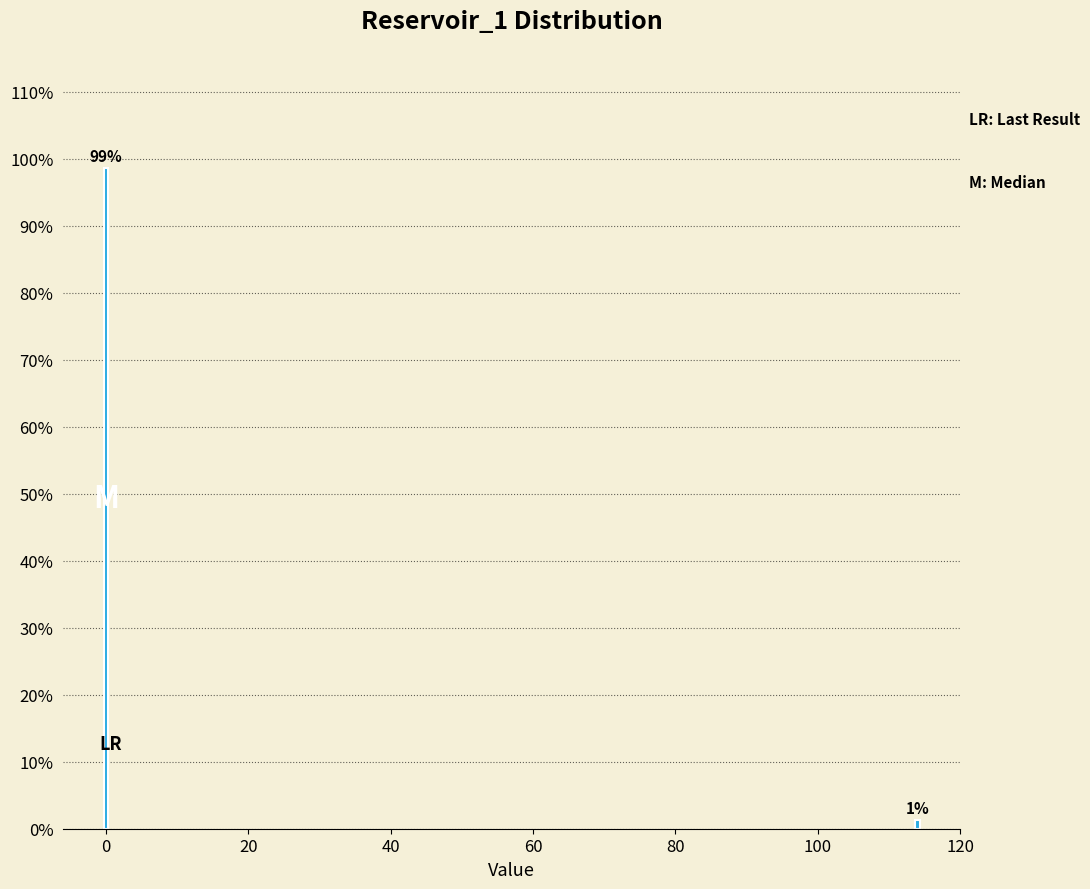

List the labels in order of value, largest first.

0, 120